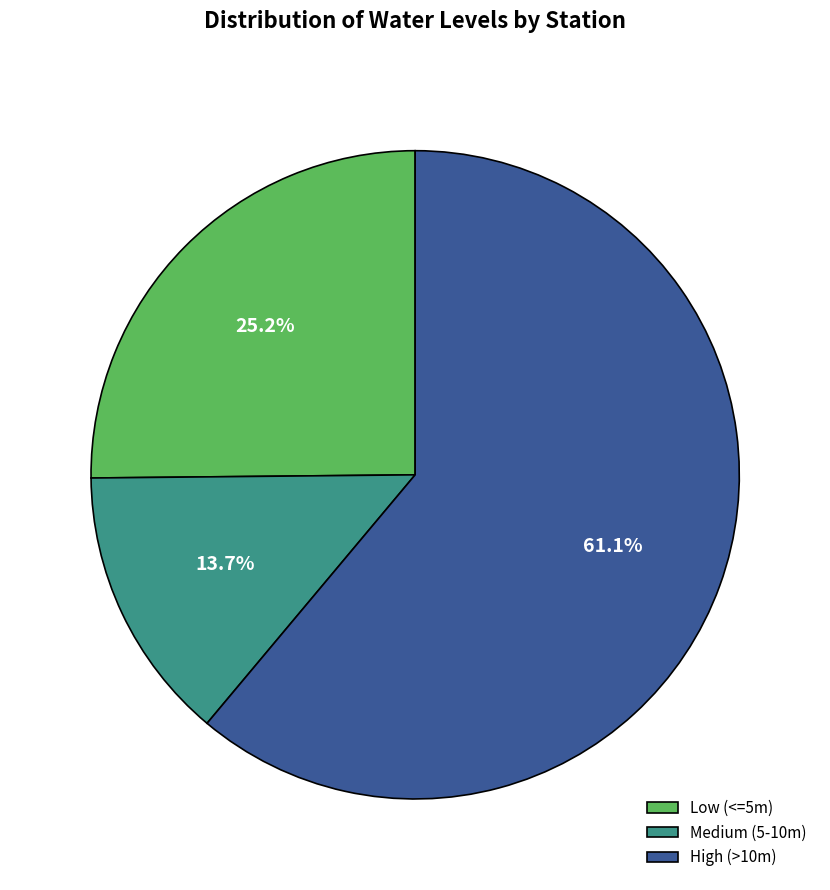

How many segments does this pie chart have?

3